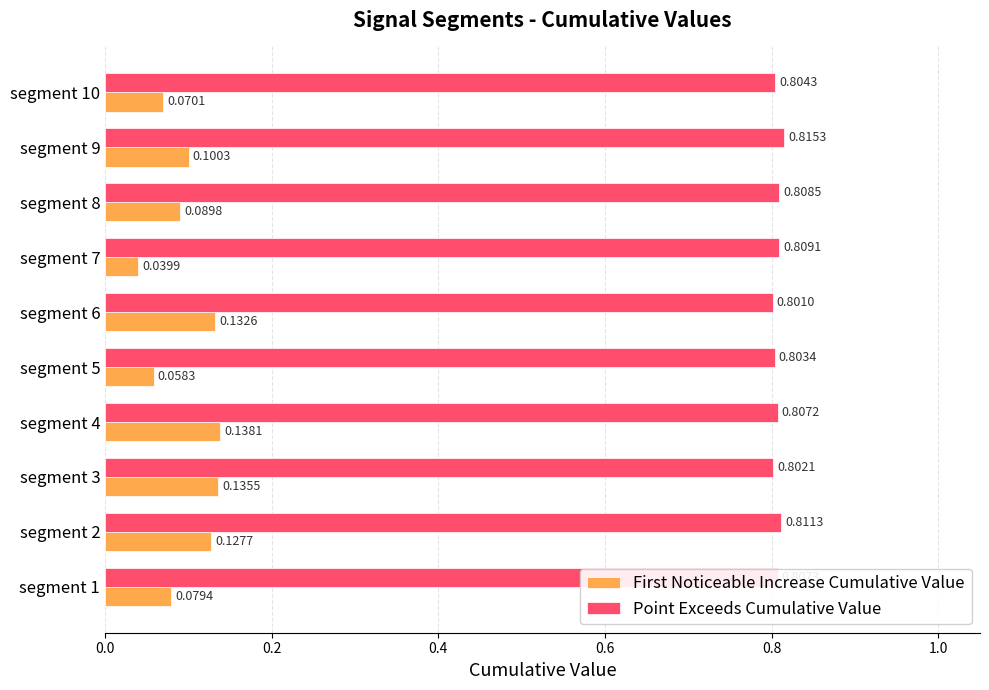

What is the spread (max minus min) of values at segment 8?

0.7